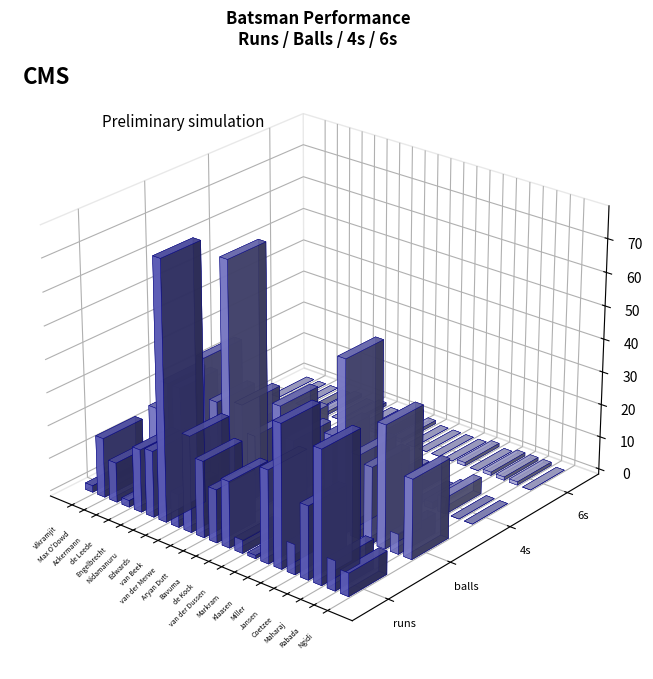

Are the bars horizontal?

No